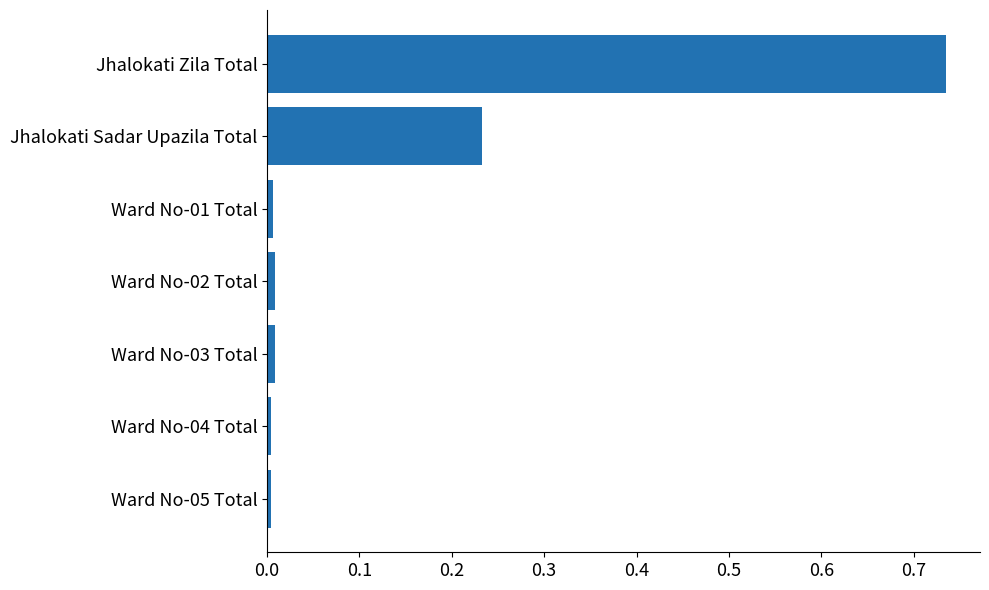

Between Ward No-04 Total and Jhalokati Sadar Upazila Total, which is larger?

Jhalokati Sadar Upazila Total